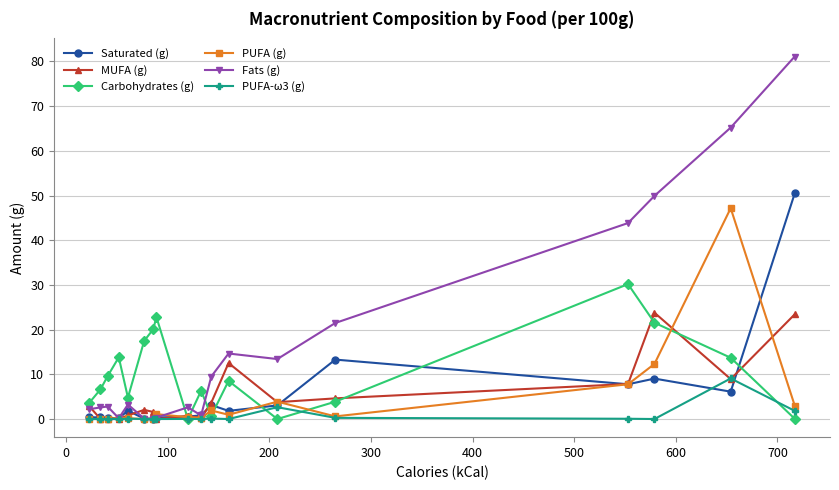

Count the number of categories in the chart.

18